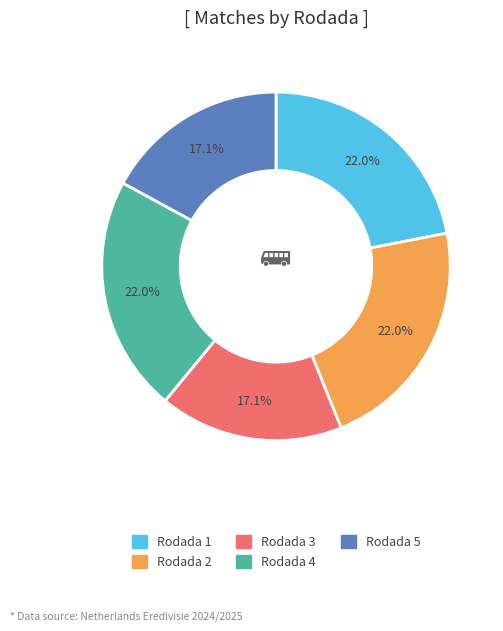

Is it true that Rodada 4 is 35% of the pie?

False